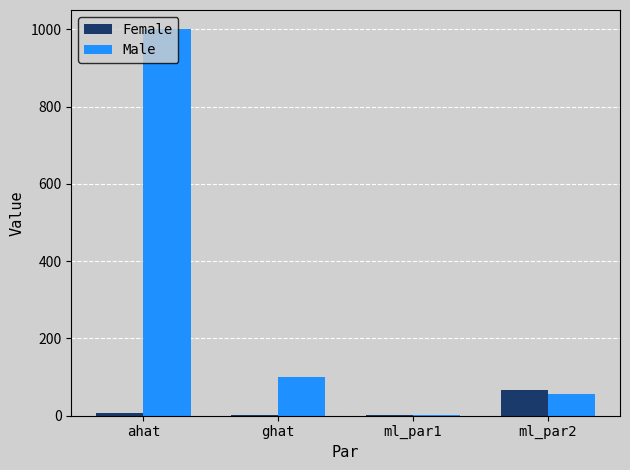

What is the greatest value displayed?

1000.0